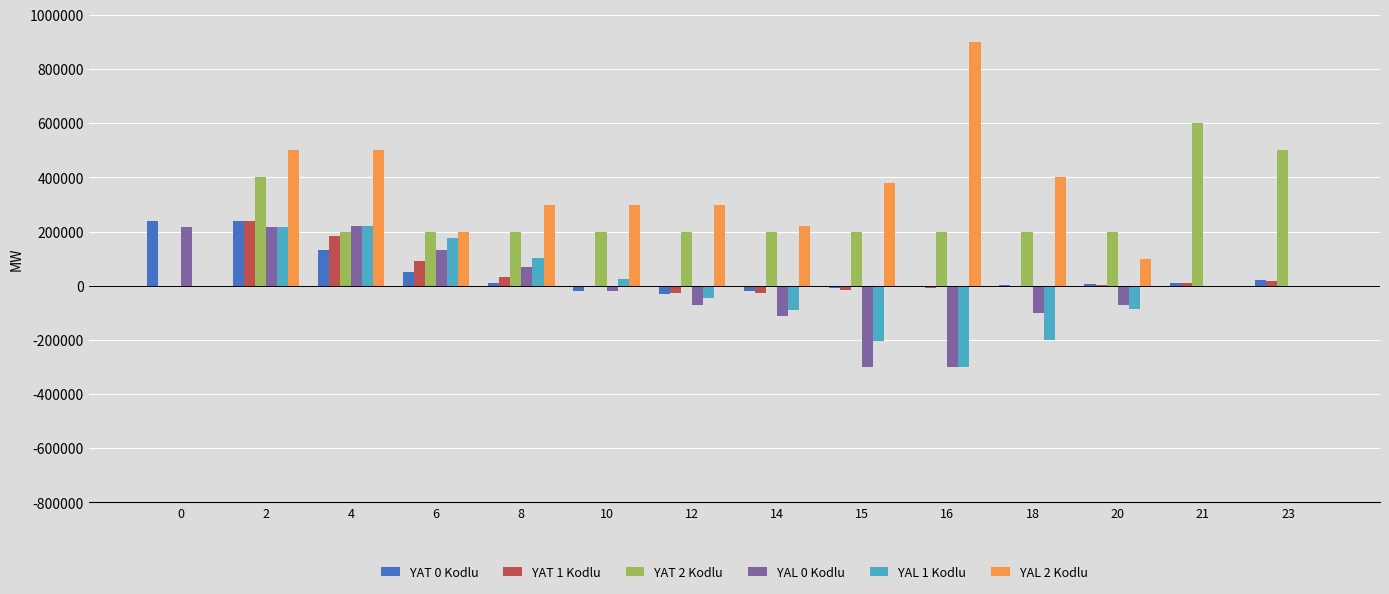

Which series has the largest range (max minus min)?

YAL 2 Kodlu